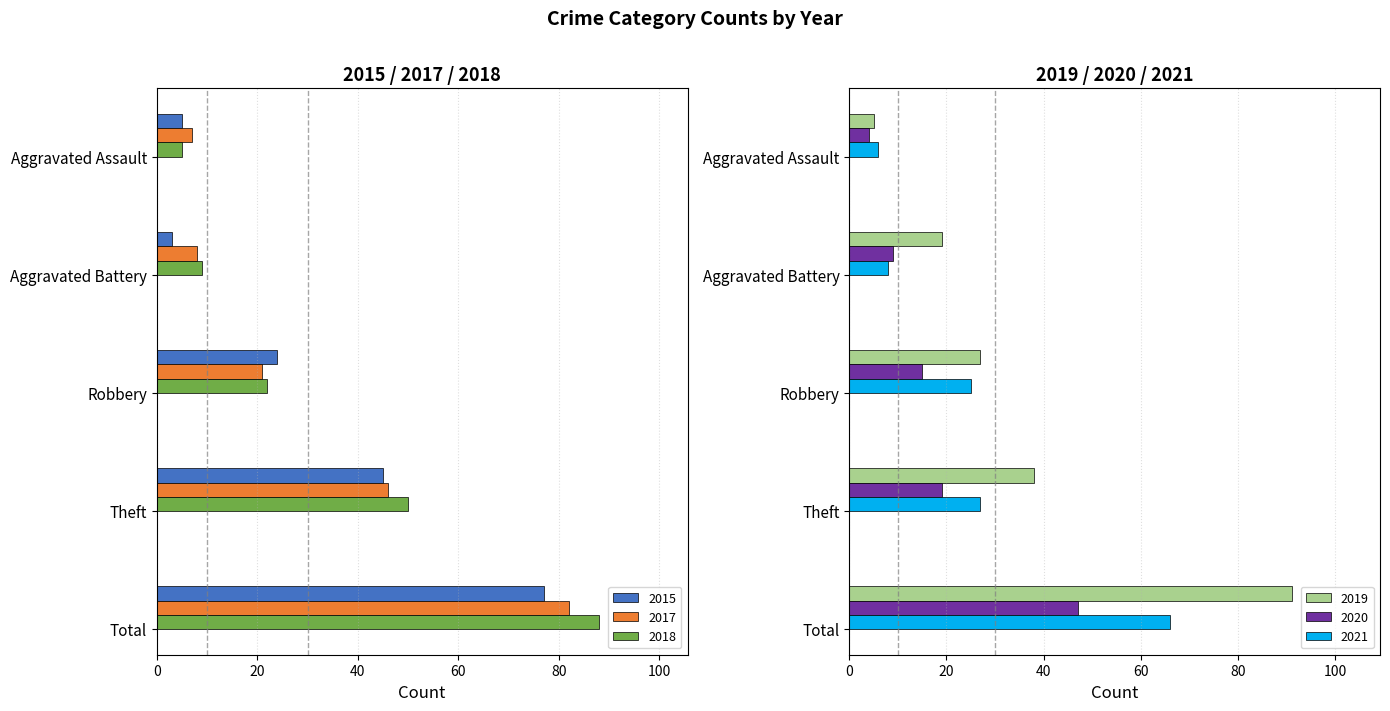

True or false: 2017 has a value of 82 at Total.

True